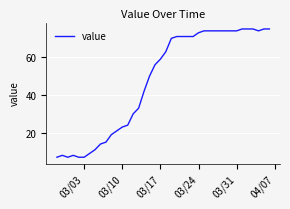

What is the smallest value displayed?

7